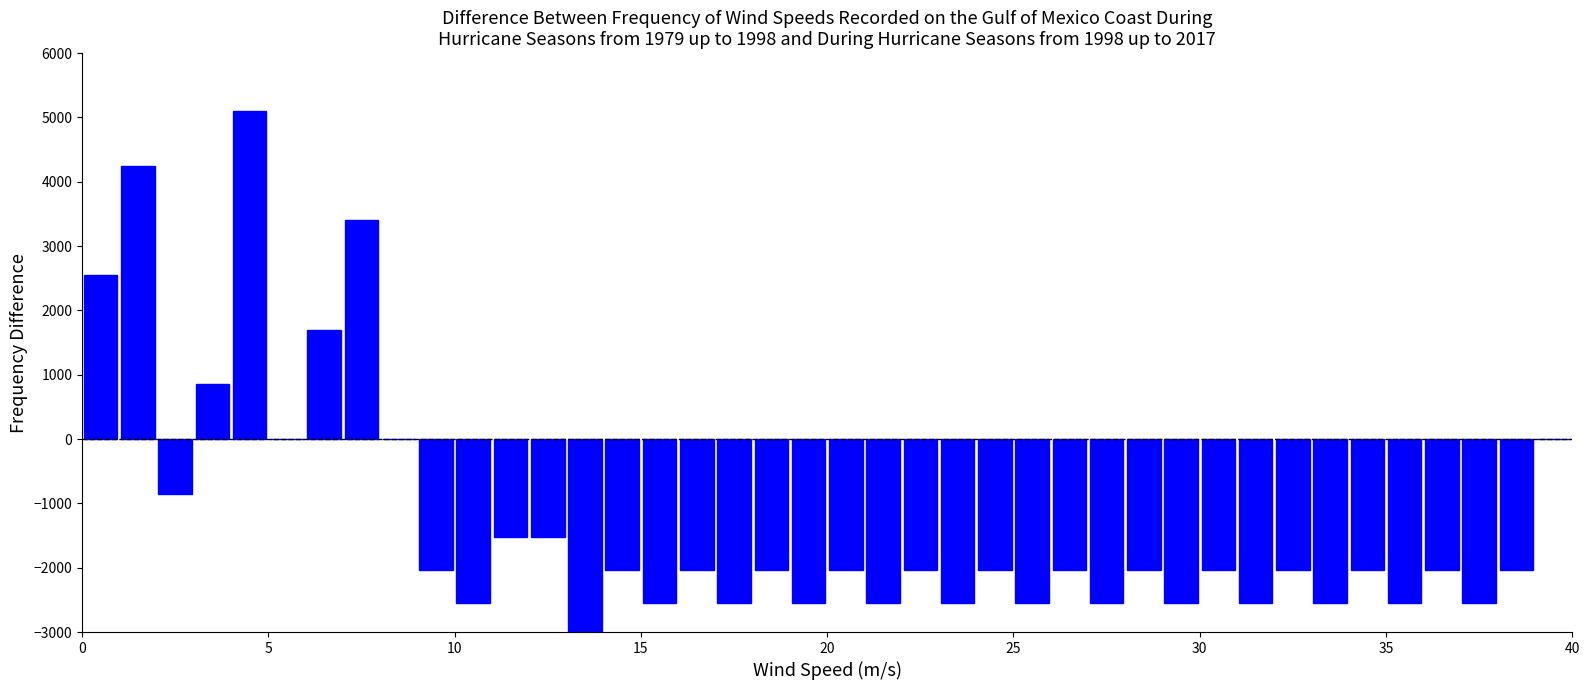

Around what value on the x-axis is the tallest bar? Give the approximate position of its centre, as read against the axis.

4.5